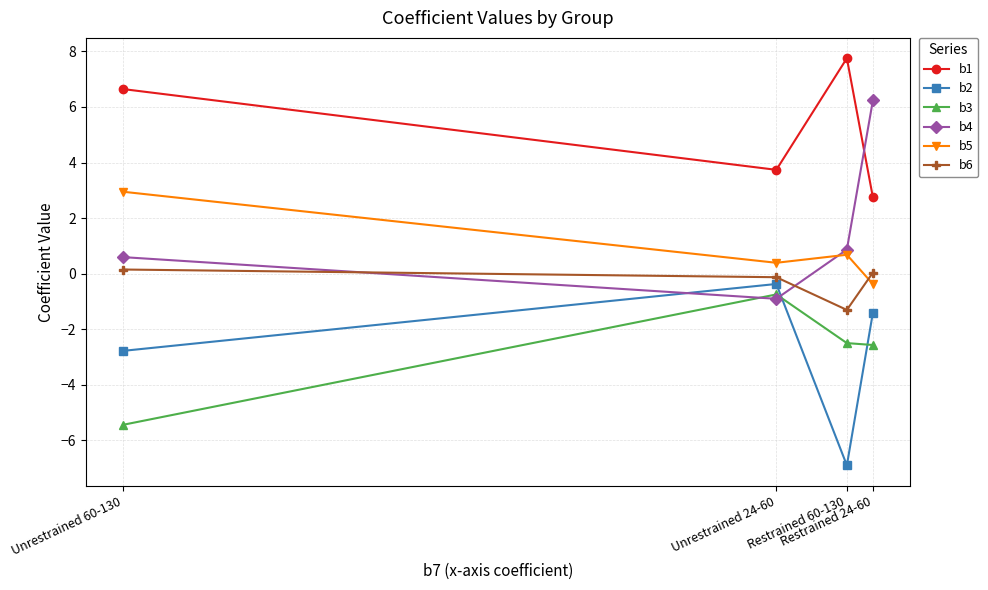

What is the difference between the second highest and second lowest values in the b1 series?

2.9